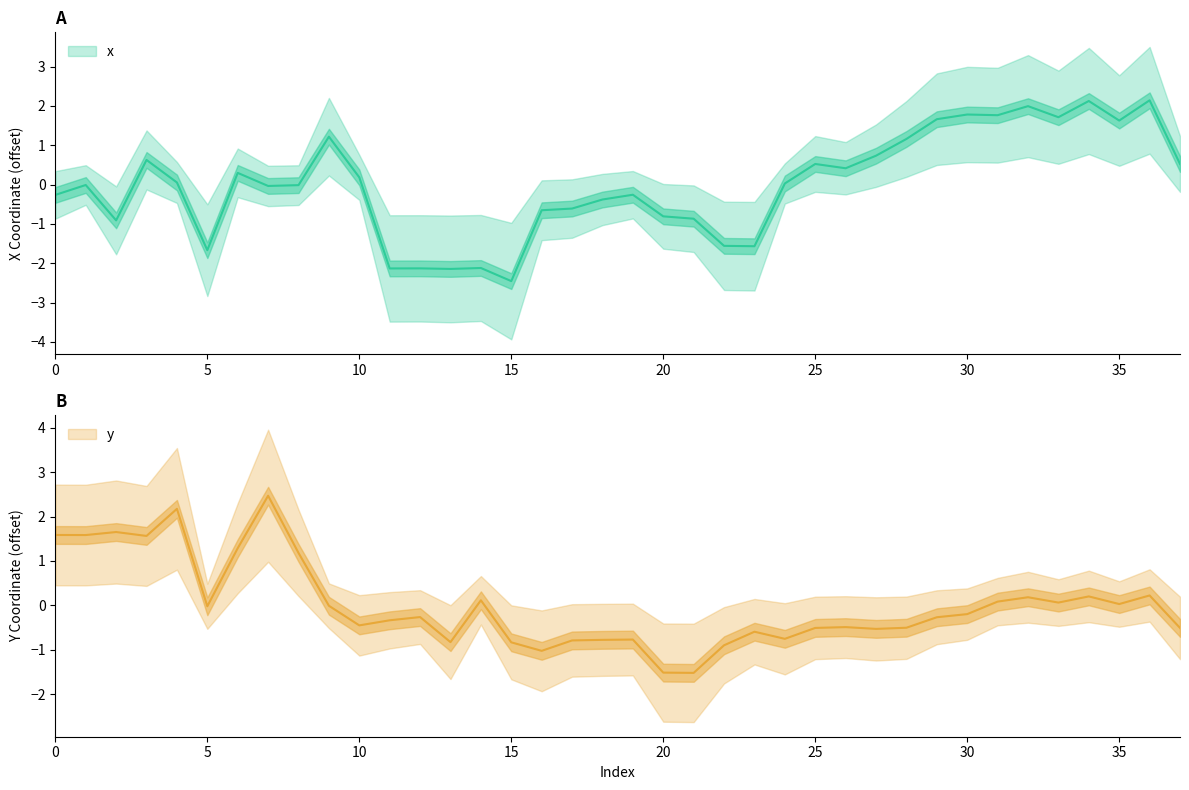

Reading left to right, what are all the values shown in this chart?

x: 0=-0.3	1=-0.0	2=-0.9	3=0.6	4=0.1	5=-1.7	6=0.3	7=-0.0	8=-0.0	9=1.2	10=0.2	11=-2.1	12=-2.1	13=-2.1	14=-2.1	15=-2.5	16=-0.7	17=-0.6	18=-0.4	19=-0.3	20=-0.8	21=-0.9	22=-1.6	23=-1.6	24=0.0	25=0.5	26=0.4	27=0.7	28=1.2	29=1.7	30=1.8	31=1.8	32=2.0	33=1.7	34=2.1	35=1.6	36=2.1	37=0.5
y: 0=1.6	1=1.6	2=1.7	3=1.6	4=2.2	5=-0.0	6=1.3	7=2.5	8=1.2	9=-0.0	10=-0.5	11=-0.3	12=-0.3	13=-0.8	14=0.1	15=-0.8	16=-1.0	17=-0.8	18=-0.8	19=-0.8	20=-1.5	21=-1.5	22=-0.9	23=-0.6	24=-0.8	25=-0.5	26=-0.5	27=-0.5	28=-0.5	29=-0.3	30=-0.2	31=0.1	32=0.2	33=0.1	34=0.2	35=0.0	36=0.2	37=-0.5